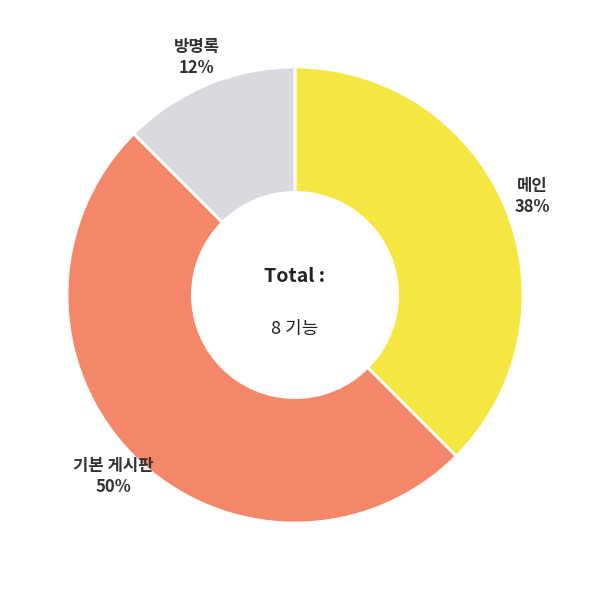

To the nearest percent, what portion does 기본 게시판 represent?

50%